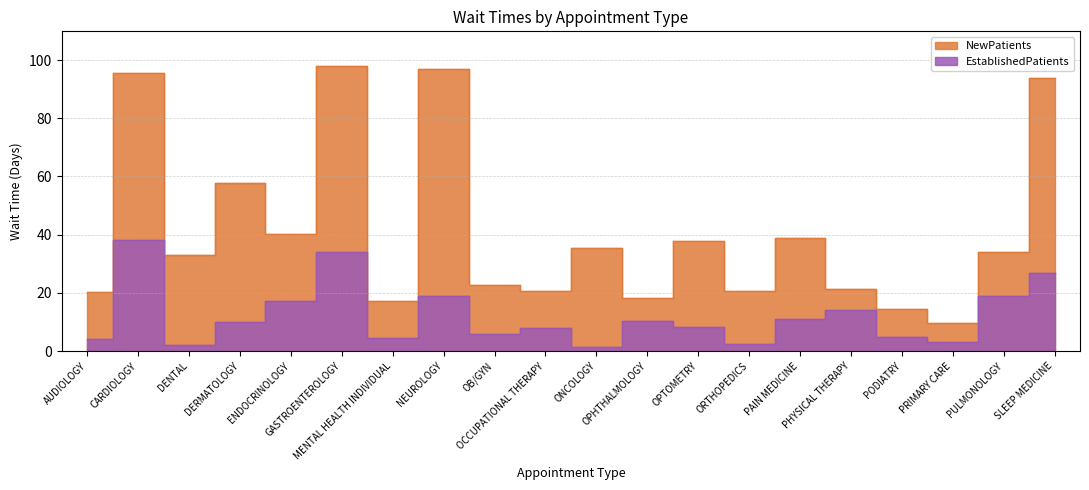

What is the spread (max minus min) of values at OPTOMETRY?

29.7